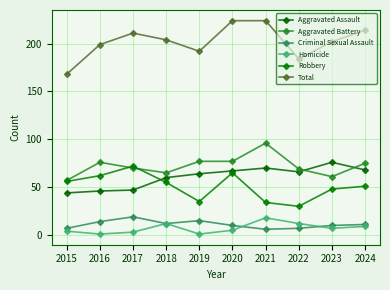

True or false: Aggravated Assault has more than 0 points higher than both neighbors.

True